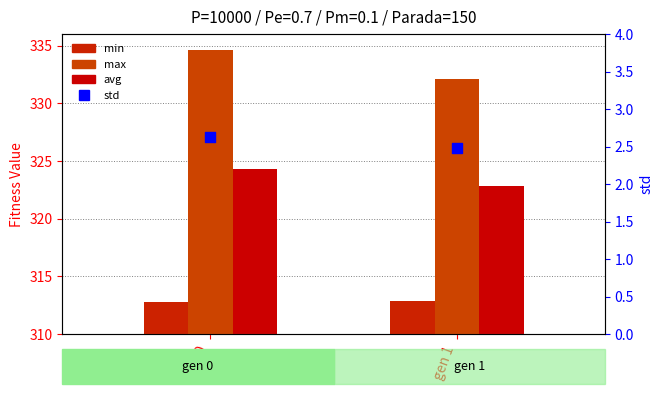

Which series has the largest Y range (max minus min)?

max